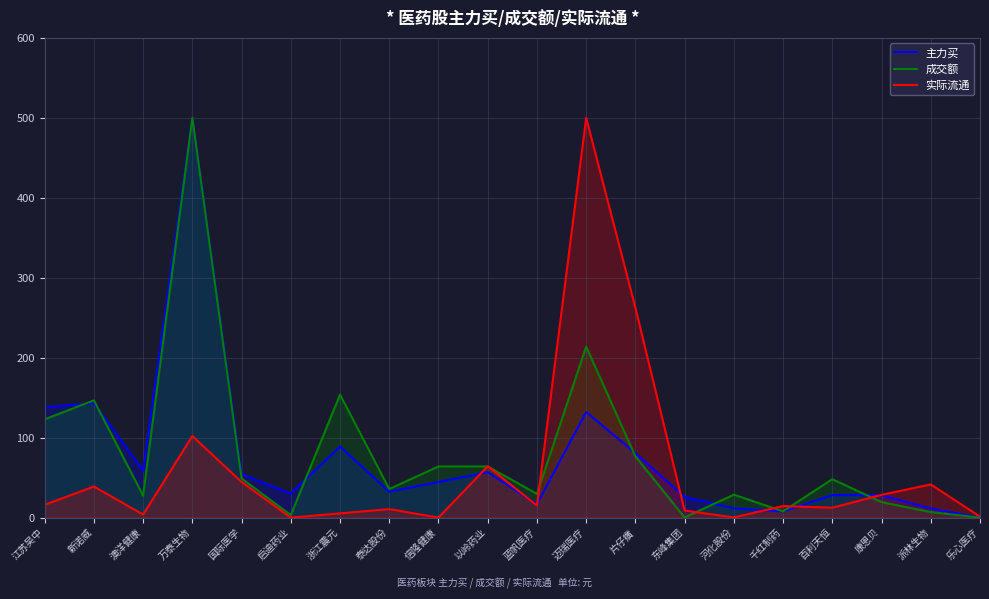

True or false: 成交额 and 实际流通 cross at least once.

True